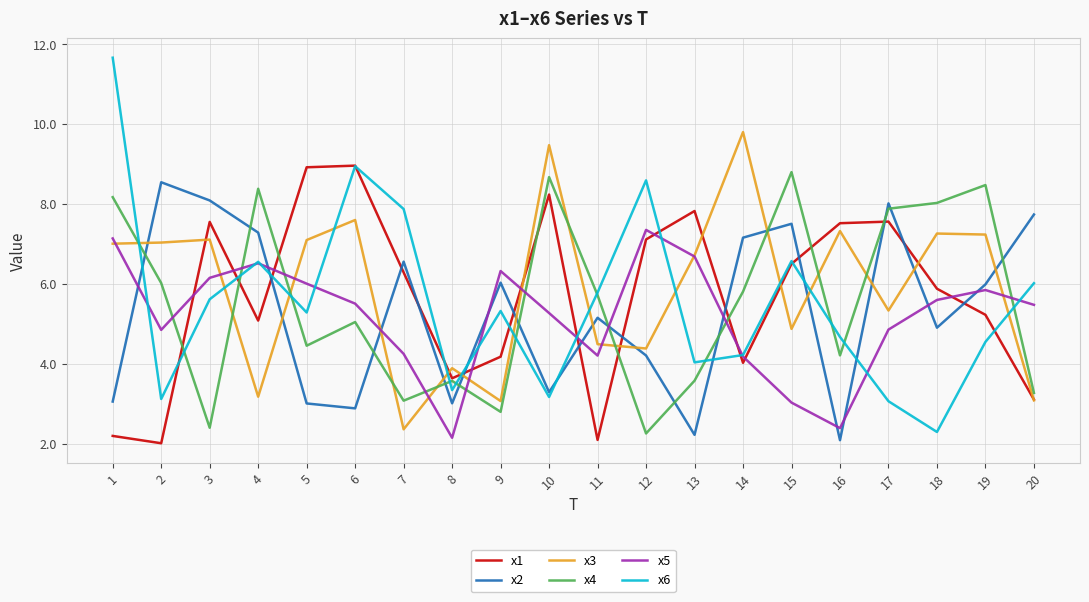

True or false: x6 and x3 cross at least once.

True